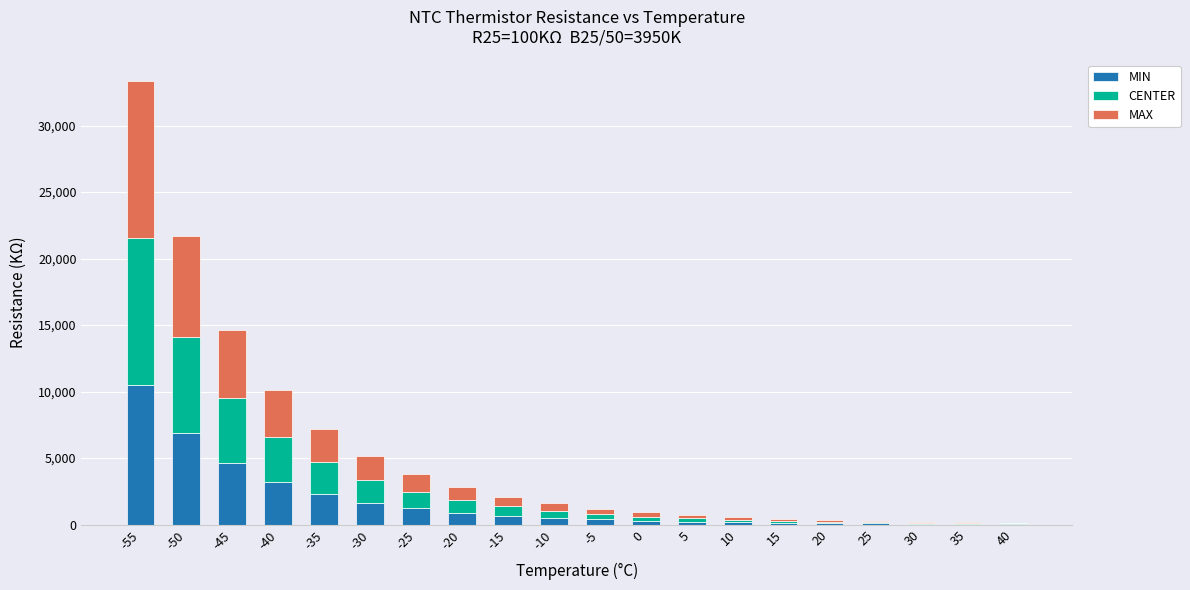

Count the number of data series in this chart.

3